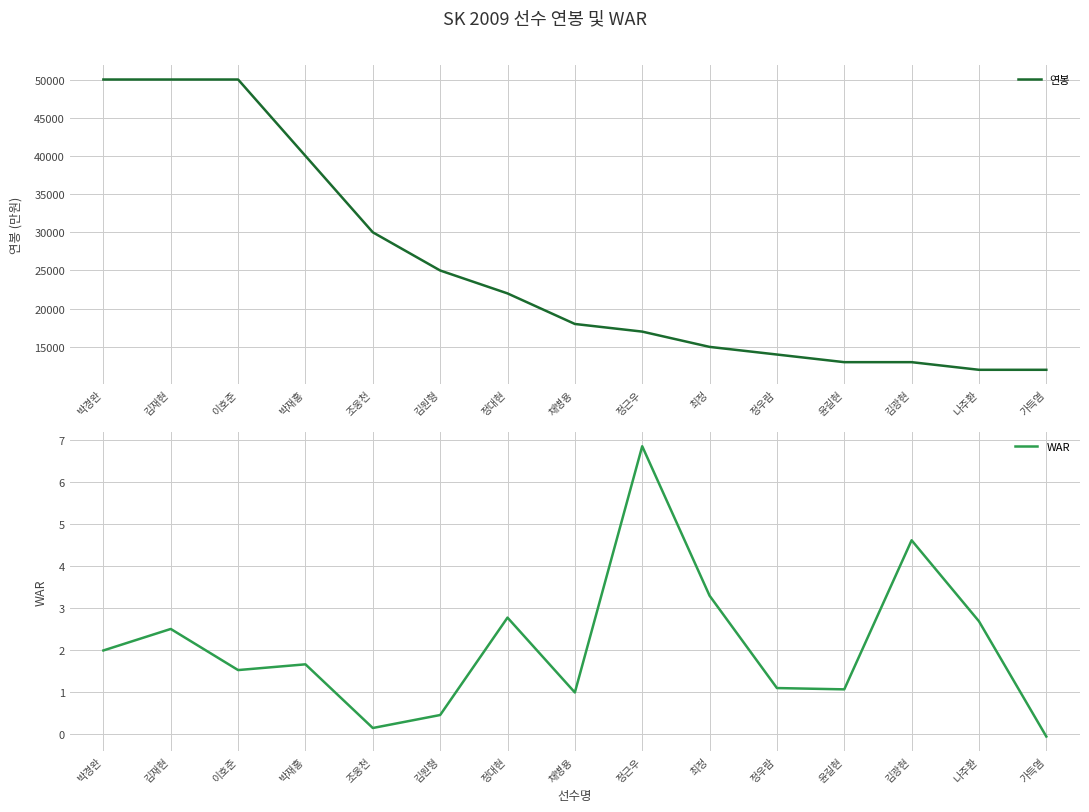

Where is 연봉 nearest to the value 31000?

조웅천